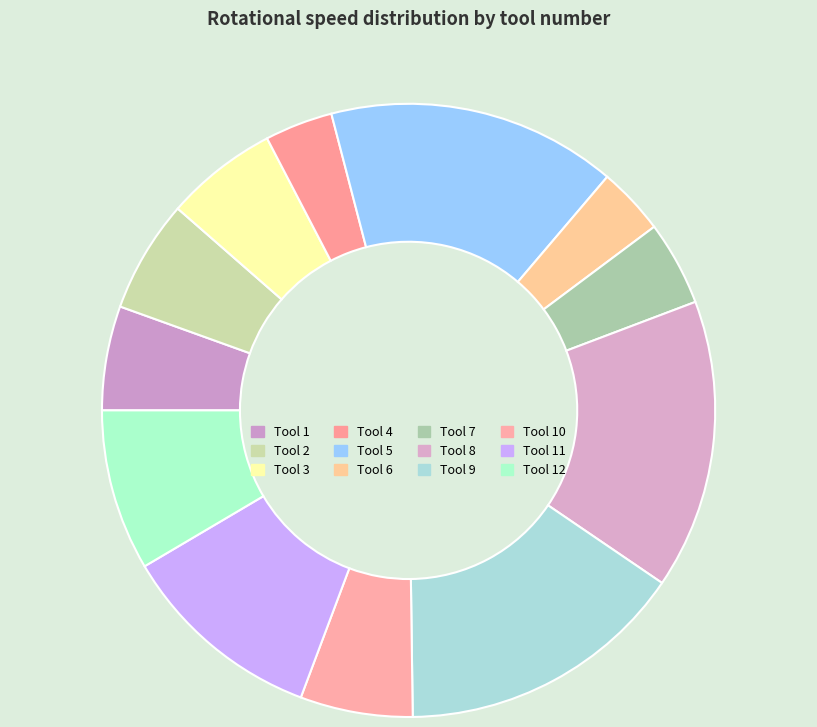

Count the number of slices in the pie.

12